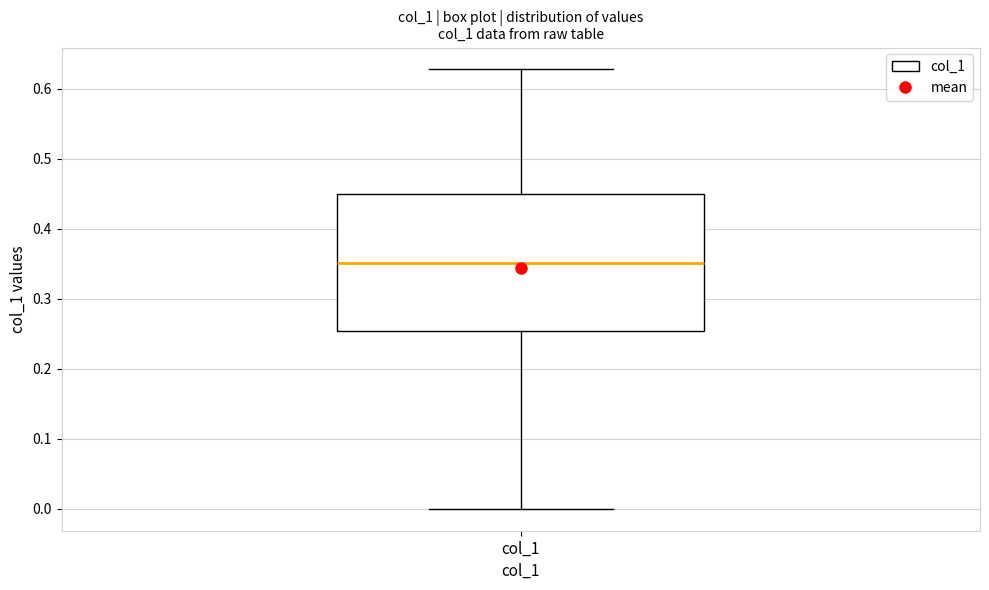

Where is the upper edge of the box for col_1 on the y-axis? The values are not printed on the chart, so give them approximately, as read against the axis.

0.45